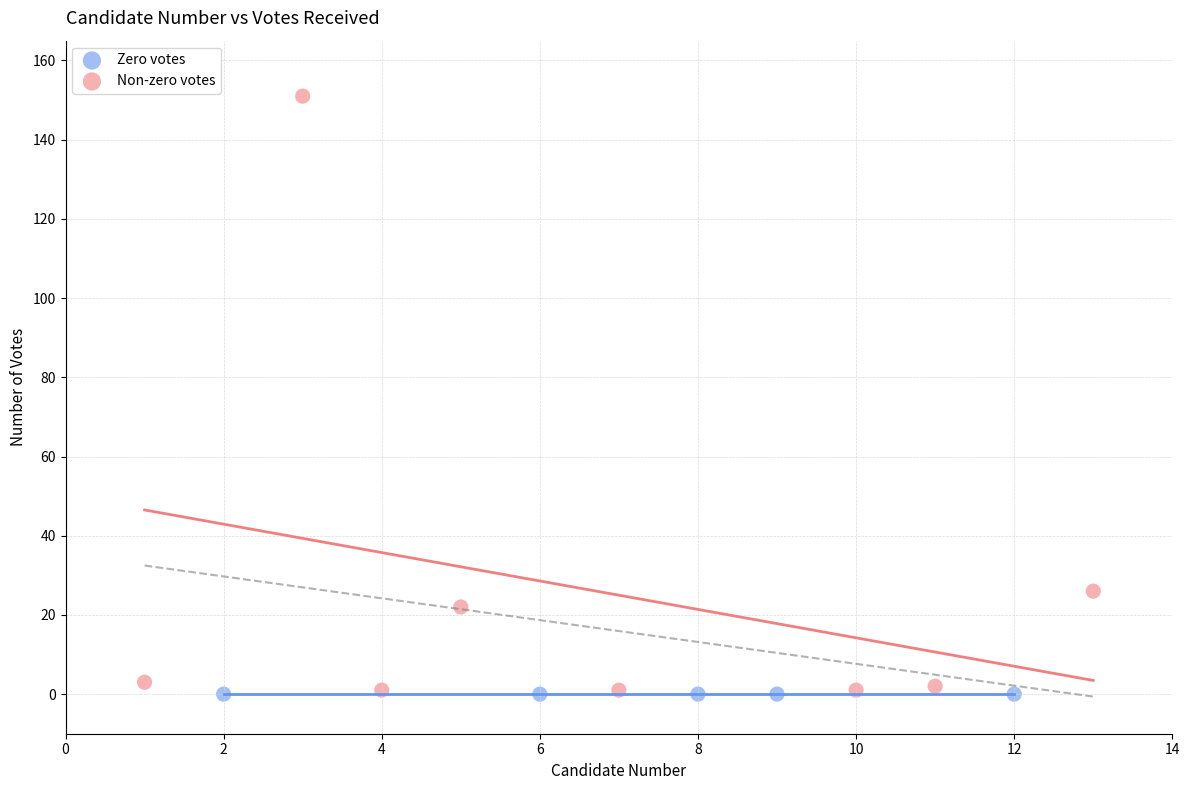

Which series reaches the maximum Y coordinate?

Non-zero votes